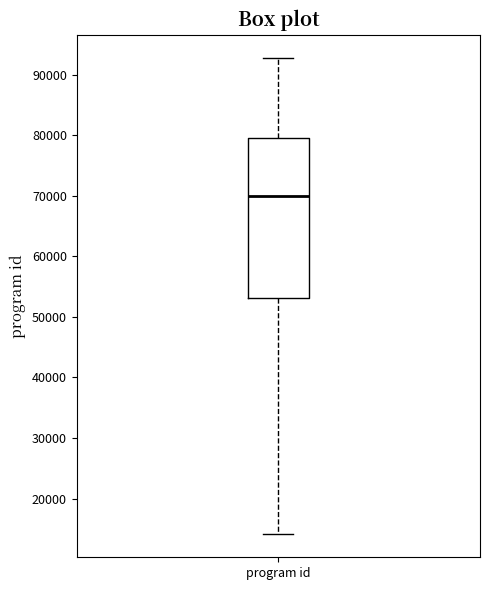

Transcribe this box plot: give where the median line is, the range the box spans, and where the two whiskers end, as read against the y-axis. The values are not printed on the chart, so give them approximately, as read against the axis.

median 70000, box 53000 to 80000, whiskers 14000 to 93000